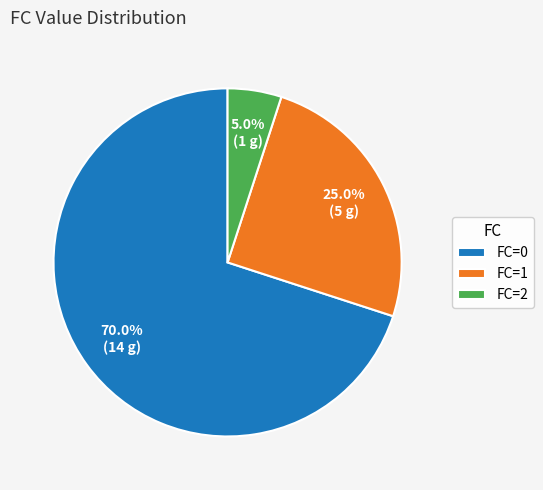

Which slice is the smallest?

FC=2